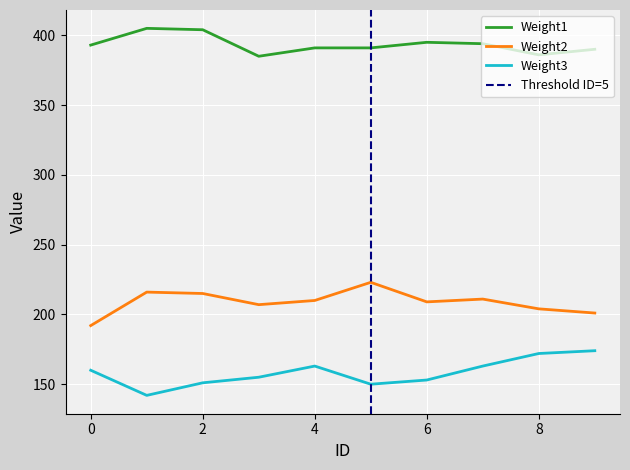

True or false: Weight1 has a value of 391 at 5.

True